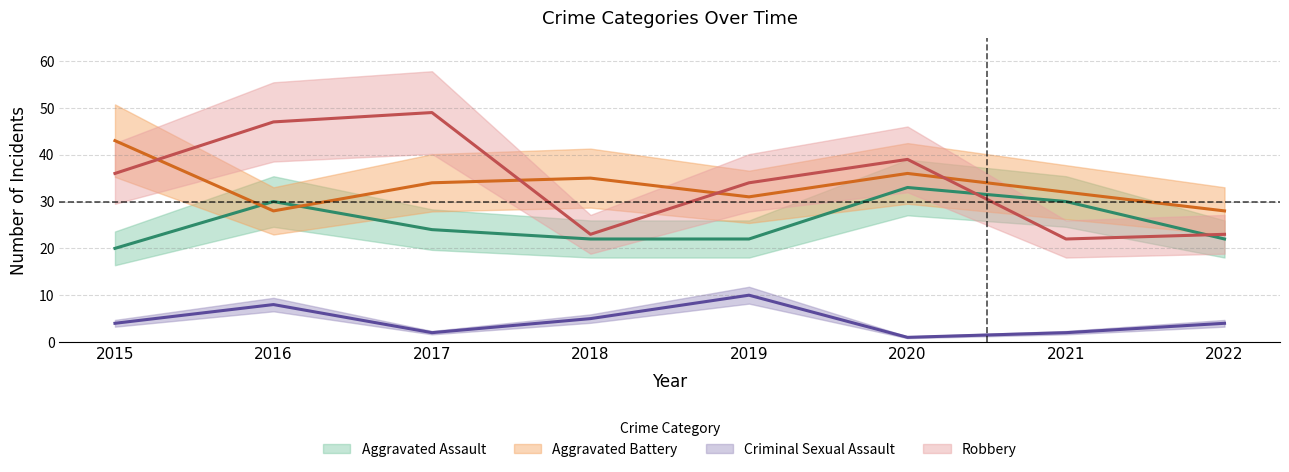

Which has a higher value, 2020 or 2019?

2020